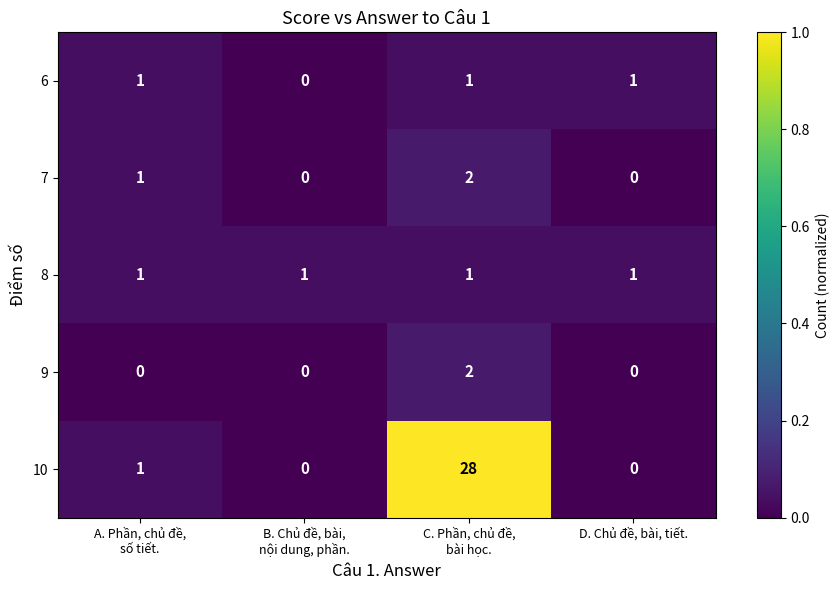

Reading left to right, transcribe all the data shown in this chart.

6: 1	0	1	1
7: 1	0	2	0
8: 1	1	1	1
9: 0	0	2	0
10: 1	0	28	0